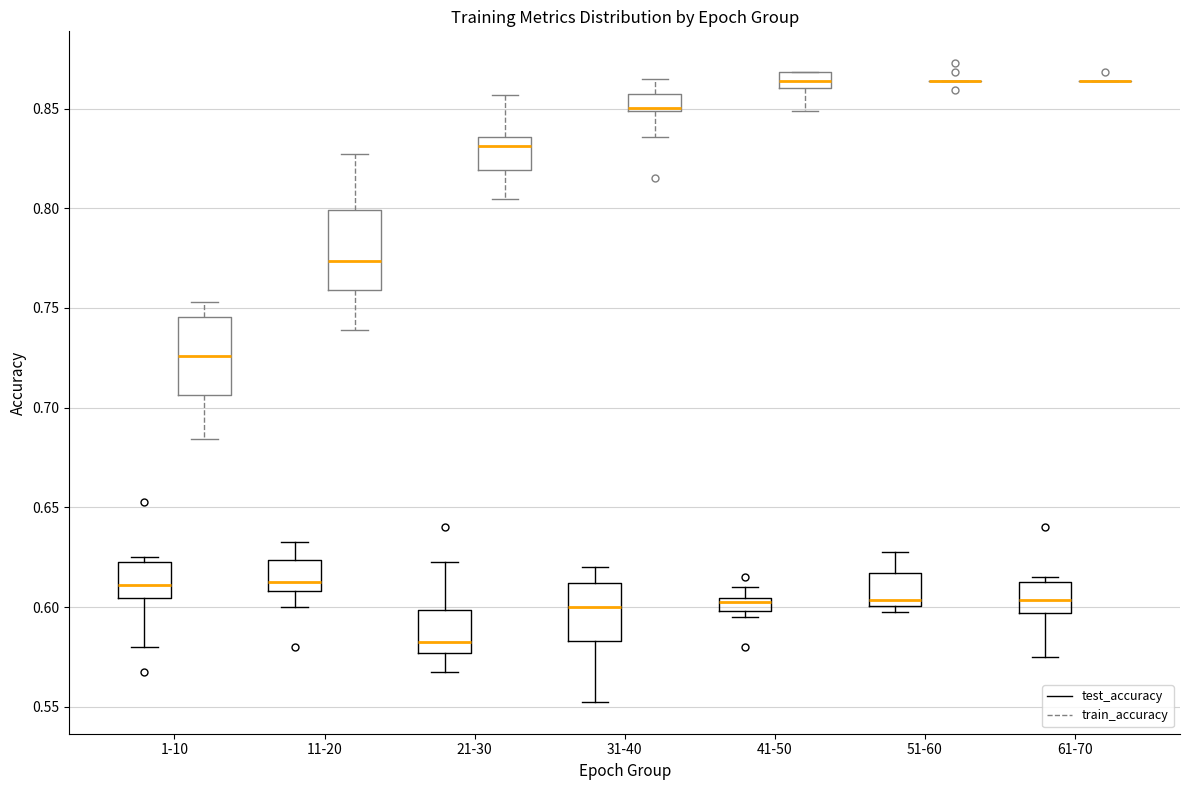

Where is the lower edge of the box for 61-70 (test_accuracy) on the y-axis? The values are not printed on the chart, so give them approximately, as read against the axis.

0.595